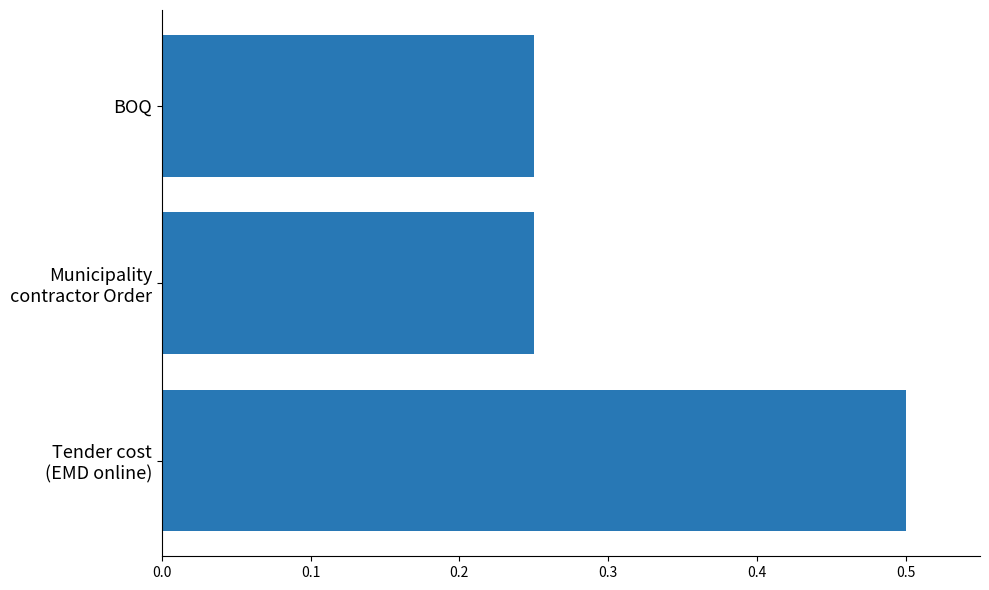

What is the maximum value shown in the chart?

0.5